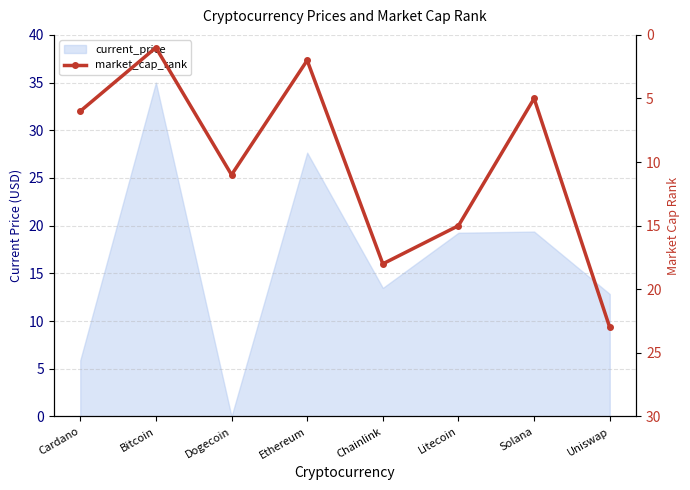

Where is the data nearest to the value 12?

Dogecoin